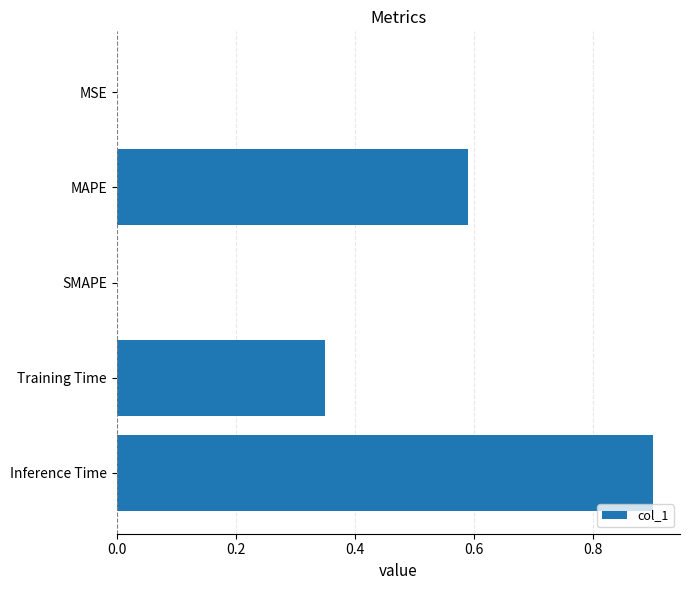

What is the sum of all values?

1.8